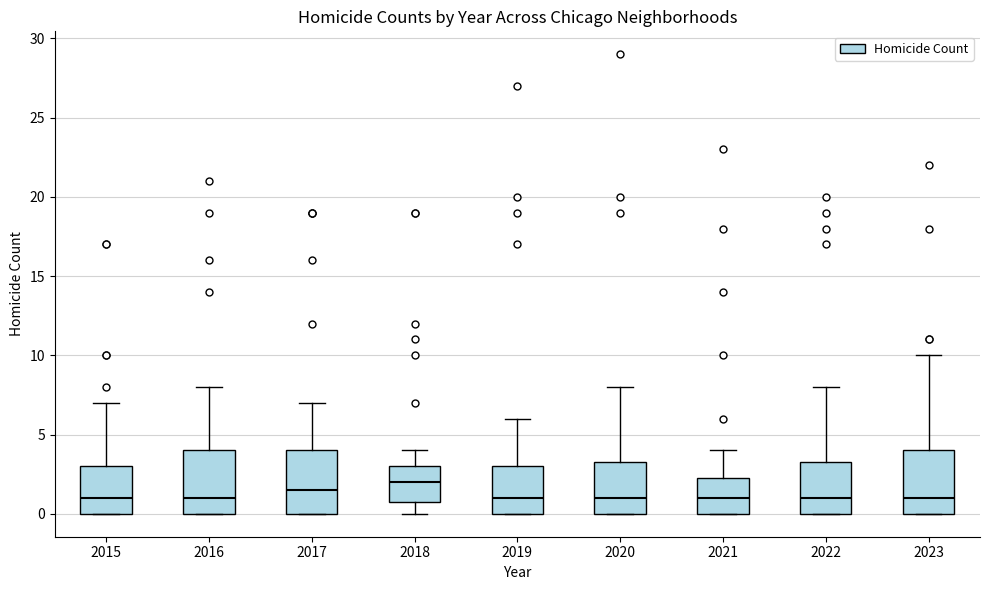

Where is the upper edge of the box at x = 2017 on the y-axis? The values are not printed on the chart, so give them approximately, as read against the axis.

4.0